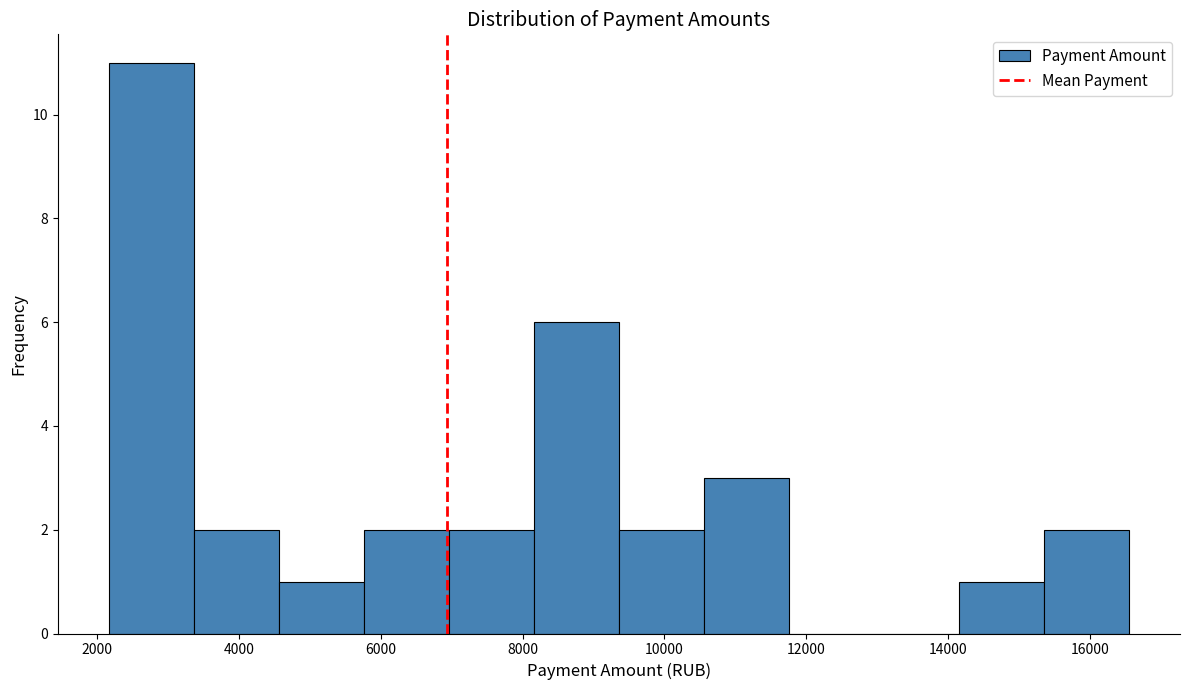

Reading left to right, list every bar in this chart as the range it spans on the x-axis followed by its height. Neither the bar edges nor the heights are printed on the chart, so give them approximately, as read against the axes.

2200 to 3400: 11
3400 to 4600: 2
4600 to 5800: 1
5800 to 7000: 2
7000 to 8200: 2
8200 to 9400: 6
9400 to 10600: 2
10600 to 11800: 3
11800 to 13000: 0
13000 to 14200: 0
14200 to 15400: 1
15400 to 16600: 2